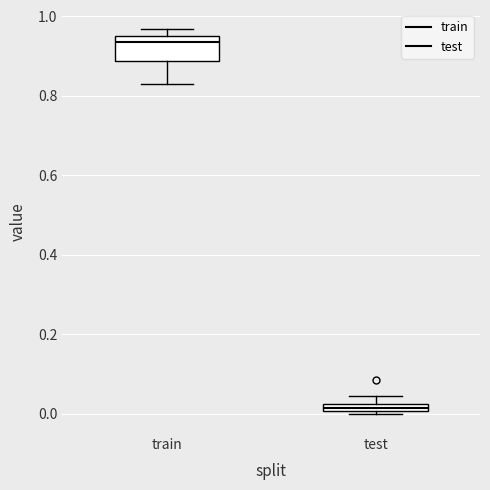

Which box is the tallest, from its lower edge to its upper edge?

train